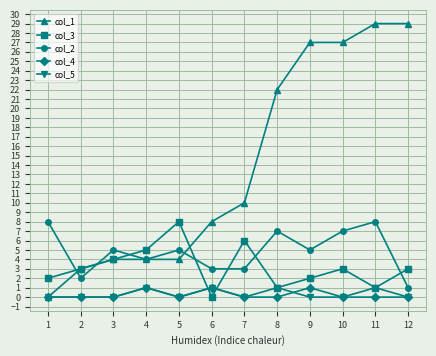

How many lines are shown in the chart?

5